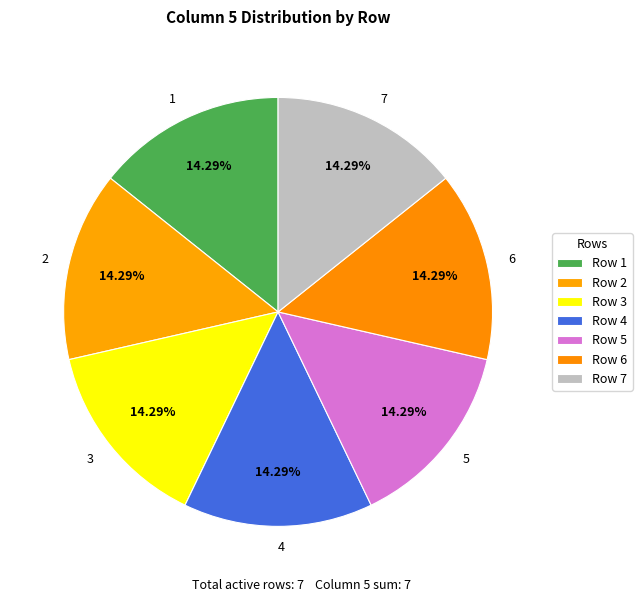

How many segments does this pie chart have?

7